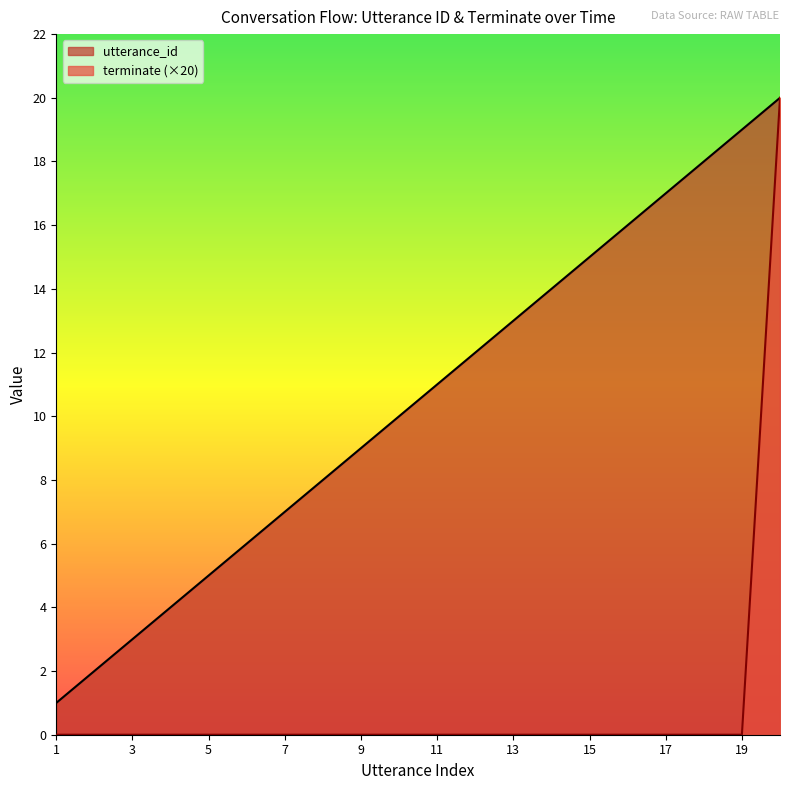

Rank the series at 6 from lowest to highest value.

terminate, utterance_id